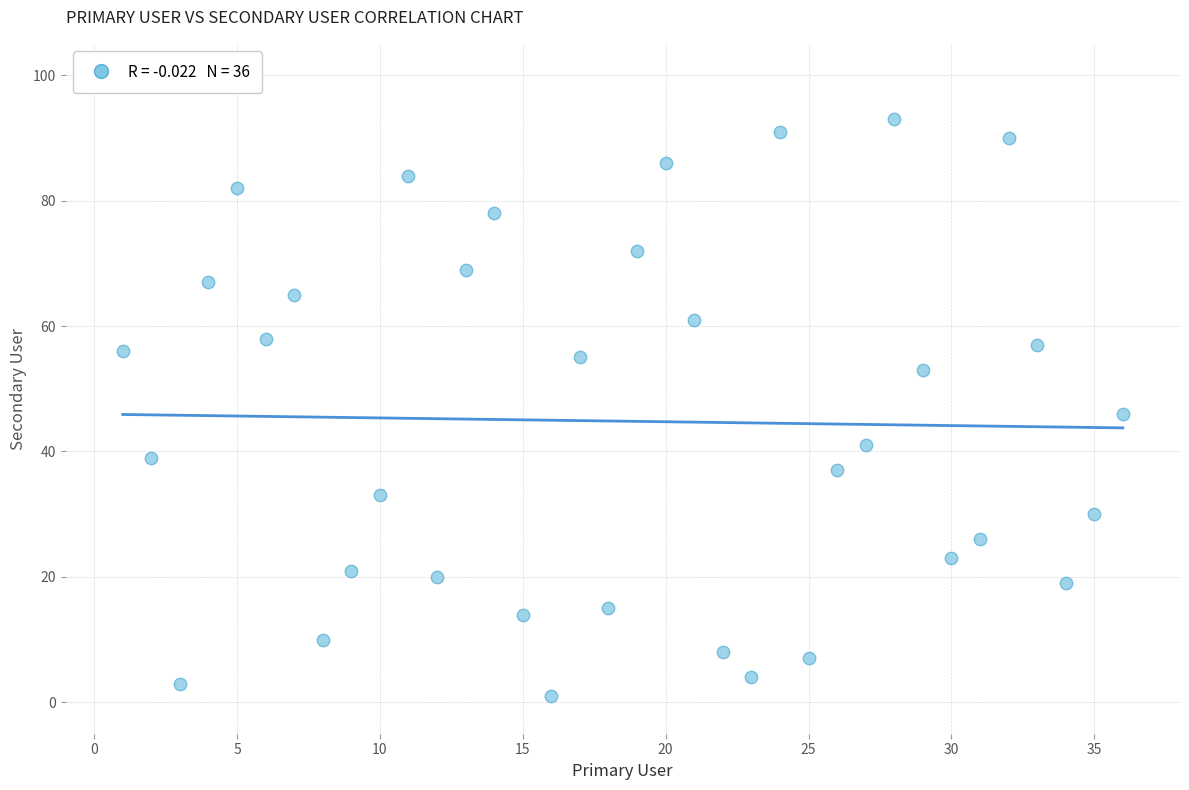

What is the range of Y values (max minus min)?

92